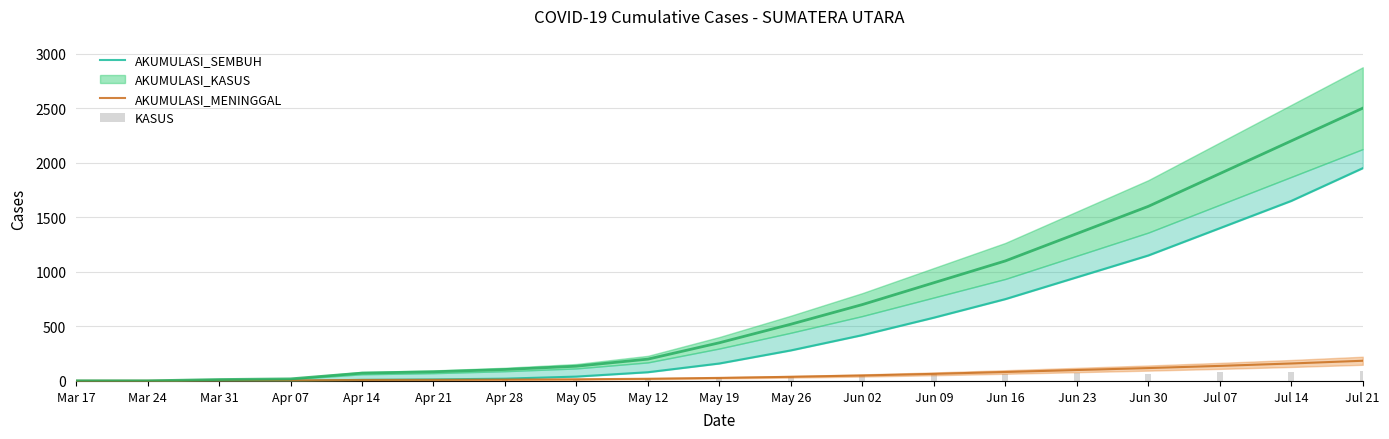

What is the label of the 14th bar from the left?

Jun 16